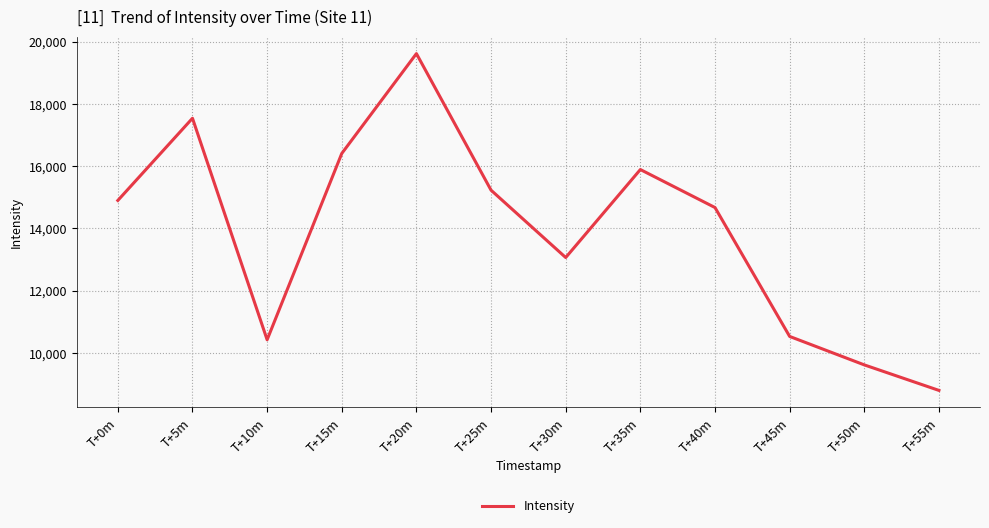

Reading right to left, what are all the values shown in this chart?

8796.9	9616.9	10531.2	14673.1	15894.4	13066.9	15230.6	19619.8	16410.8	10424.0	17542.4	14900.8